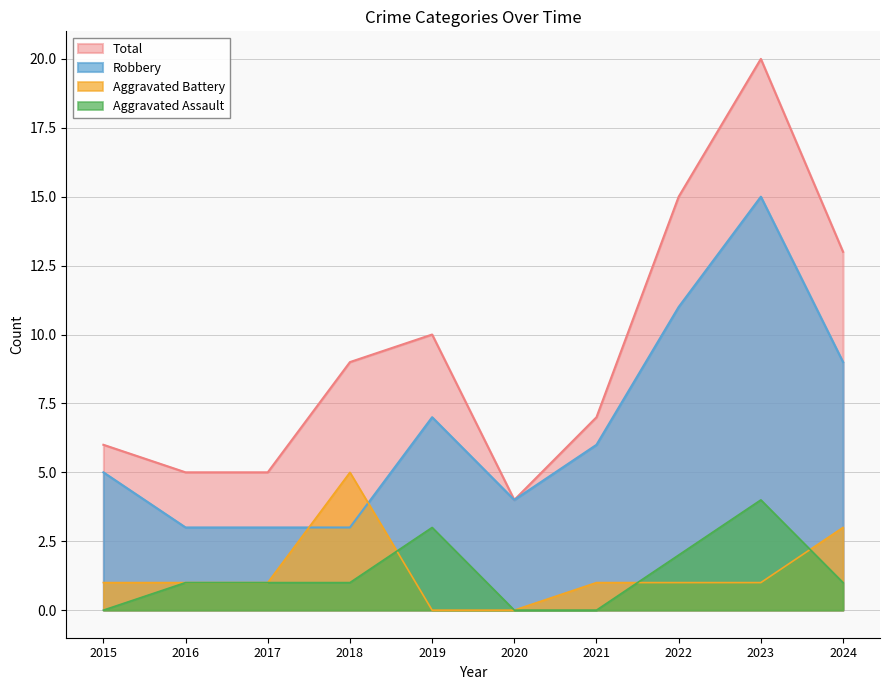

Reading left to right, extract all data points from this chart.

Aggravated Assault: 2015=0	2016=1	2017=1	2018=1	2019=3	2020=0	2021=0	2022=2	2023=4	2024=1
Aggravated Battery: 2015=1	2016=1	2017=1	2018=5	2019=0	2020=0	2021=1	2022=1	2023=1	2024=3
Robbery: 2015=5	2016=3	2017=3	2018=3	2019=7	2020=4	2021=6	2022=11	2023=15	2024=9
Total: 2015=6	2016=5	2017=5	2018=9	2019=10	2020=4	2021=7	2022=15	2023=20	2024=13